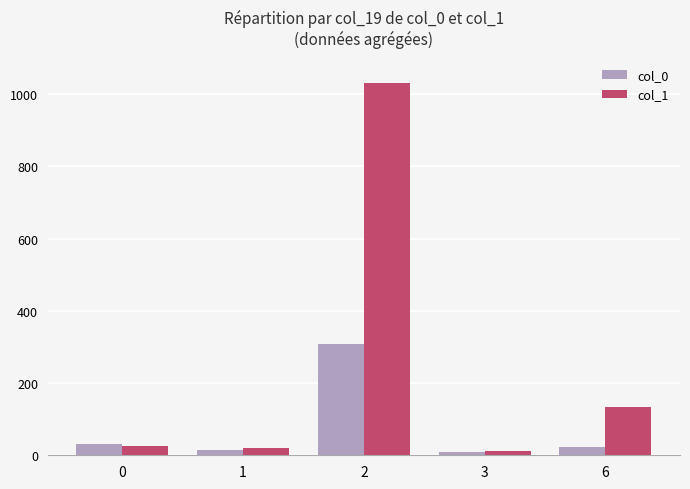

How many distinct data groups are displayed?

2